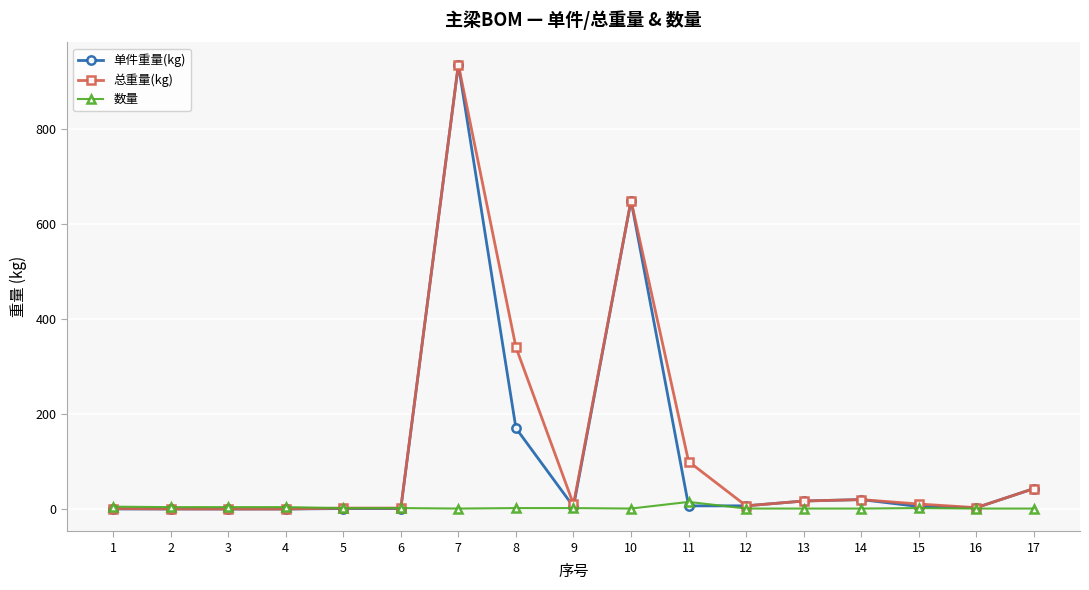

What is the highest value of the 总重量(kg) series?

935.7